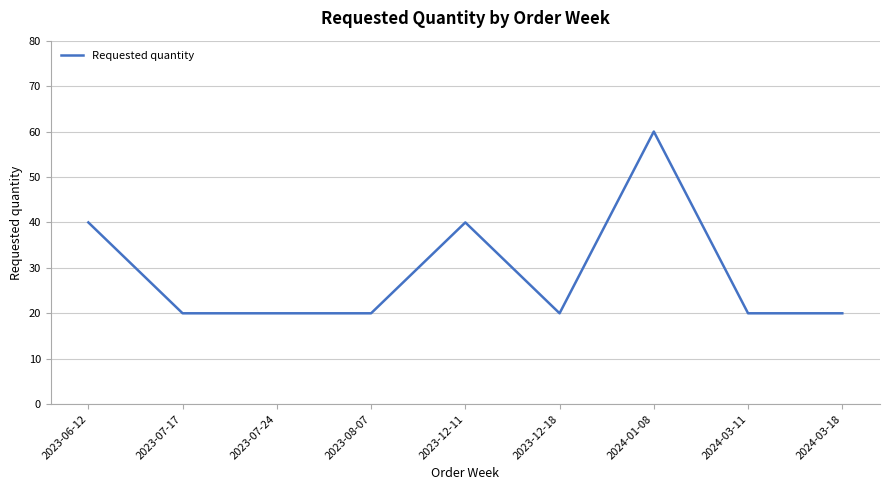

Which category has the highest value across all series?

2024-01-08